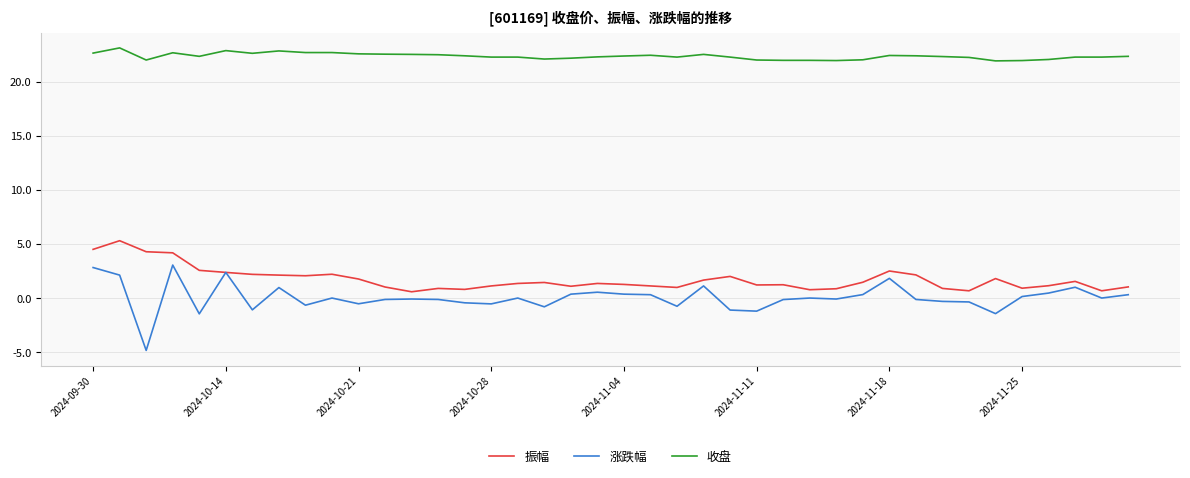

Which series has the largest total across all categories?

收盘